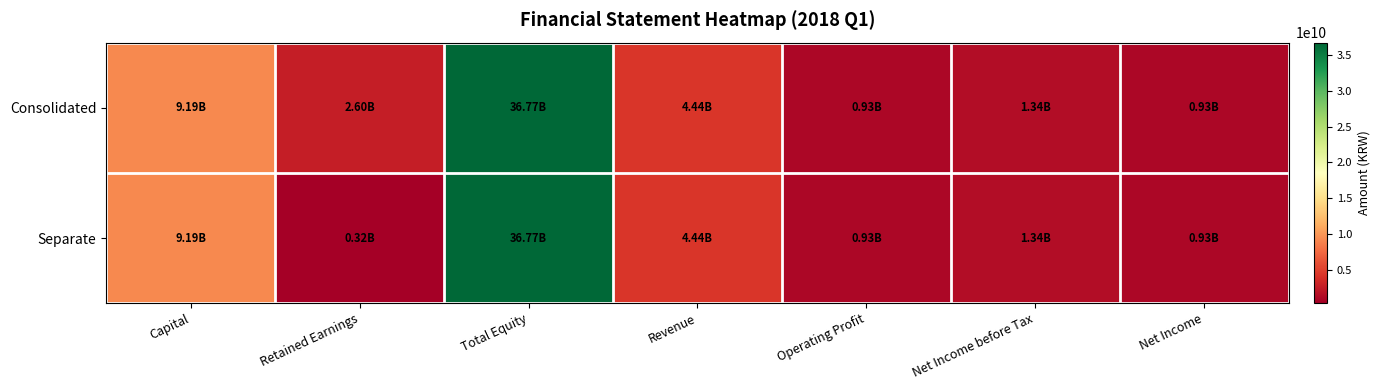

Between Retained Earnings and Operating Profit, which series saw the biggest shift?

Consolidated